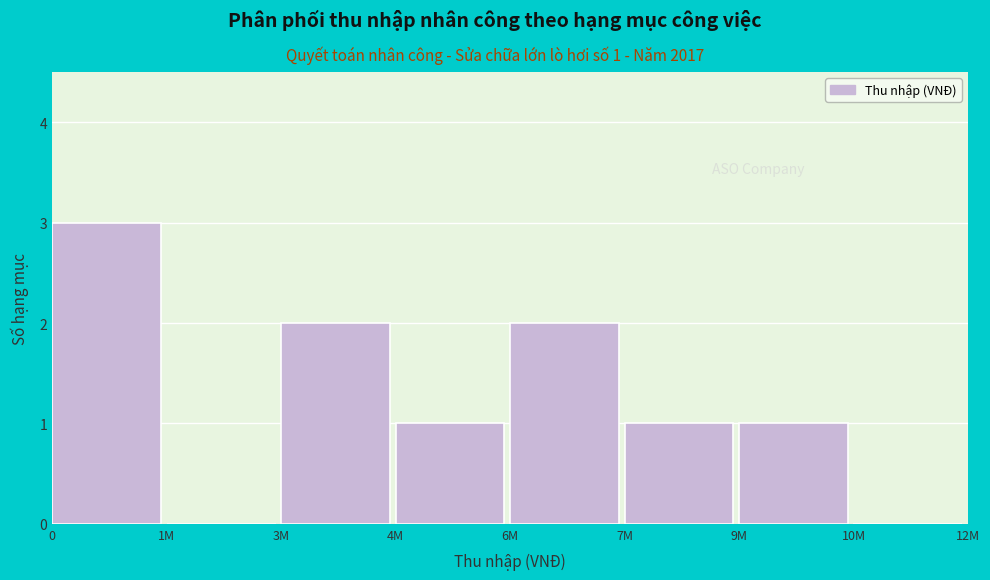

Reading right to left, list all the values displayed in this chart.

10M=0	9M=1	7M=1	6M=2	4M=1	3M=2	1M=0	0=3